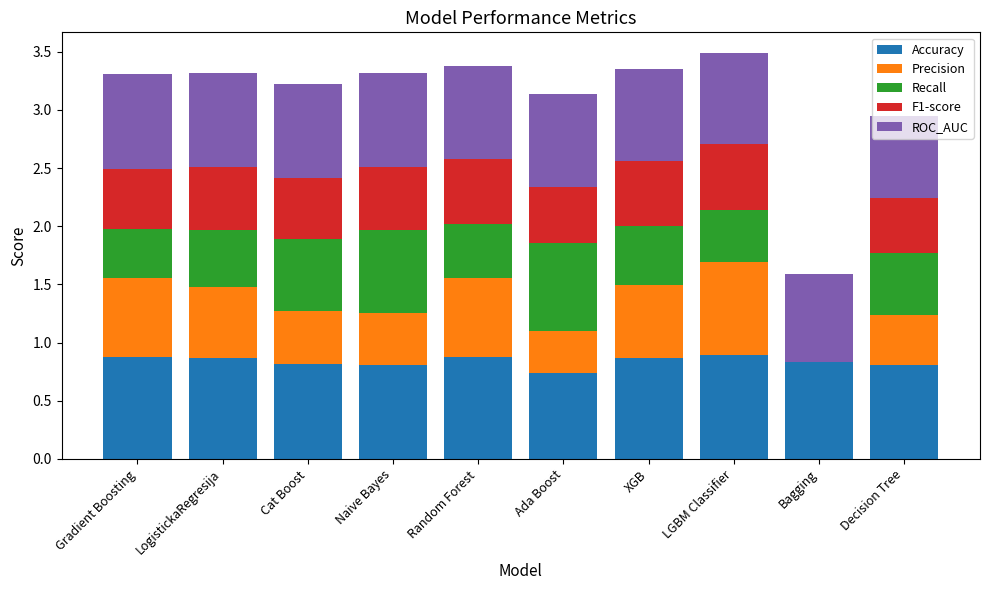

What value does the Accuracy series have at LogistickaRegresija?

0.9